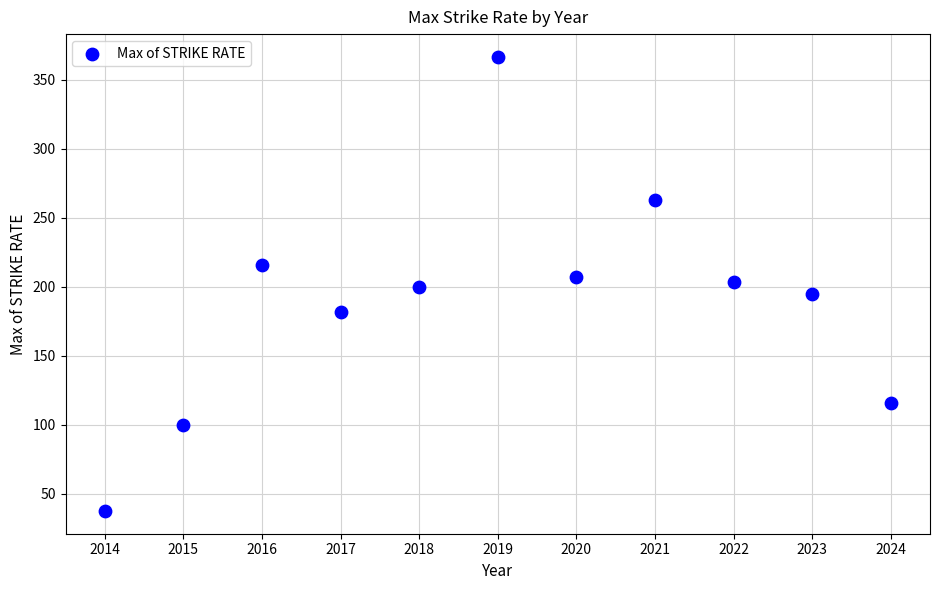

What is the range of Y values (max minus min)?

329.2